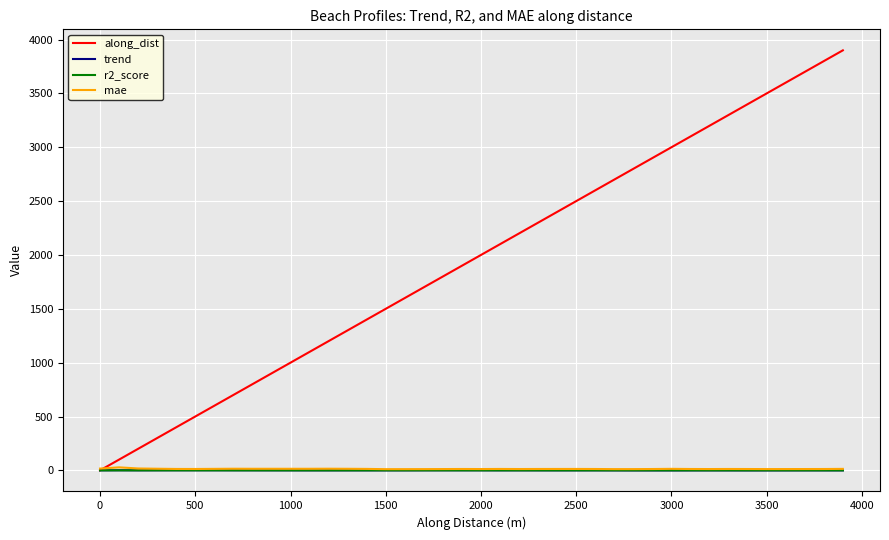

What is the maximum value shown in the chart?

3900.0